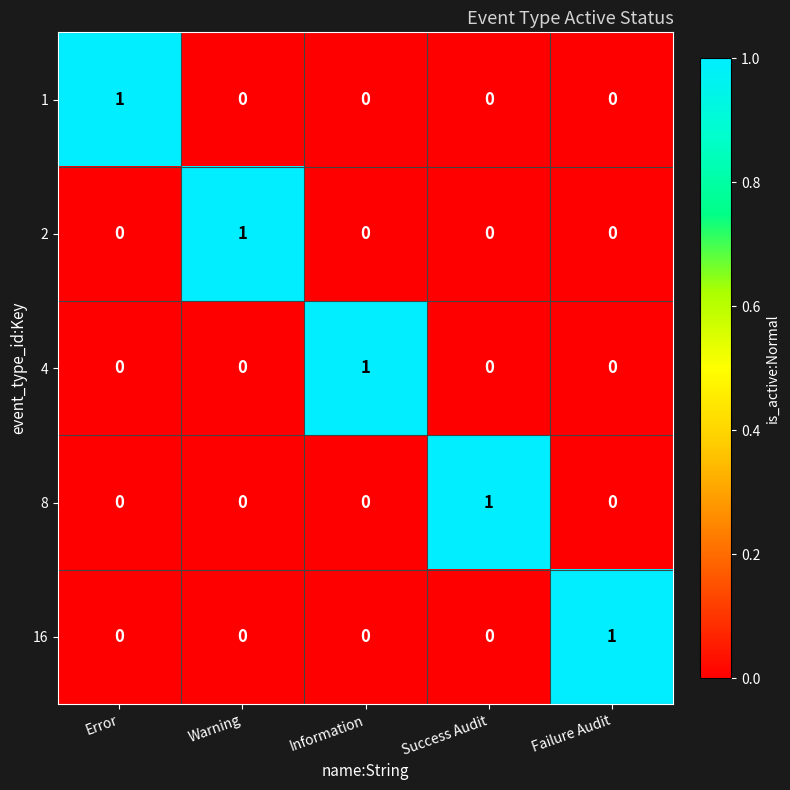

How many distinct data groups are displayed?

5